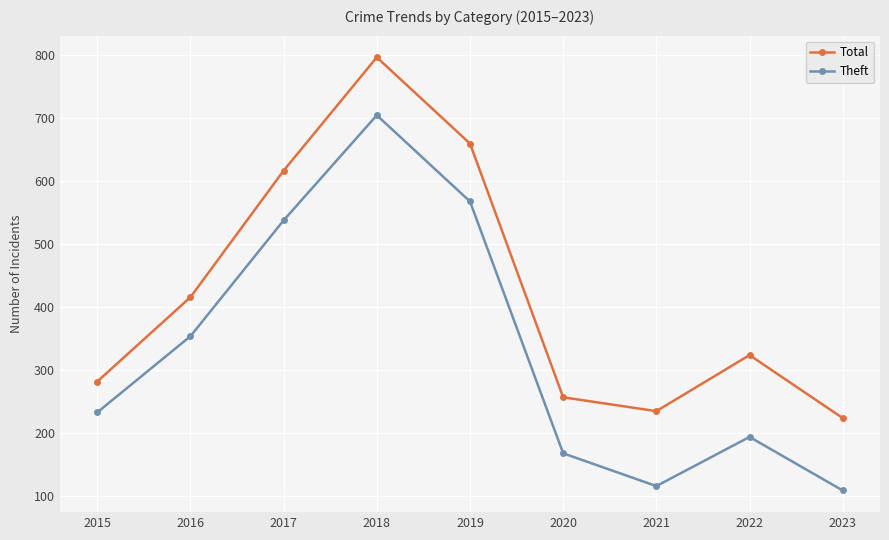

How many distinct data groups are displayed?

2